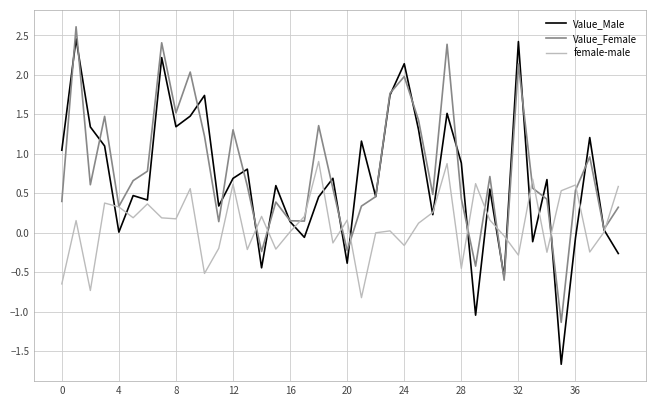

Does the chart display data point markers on the line(s)?

No